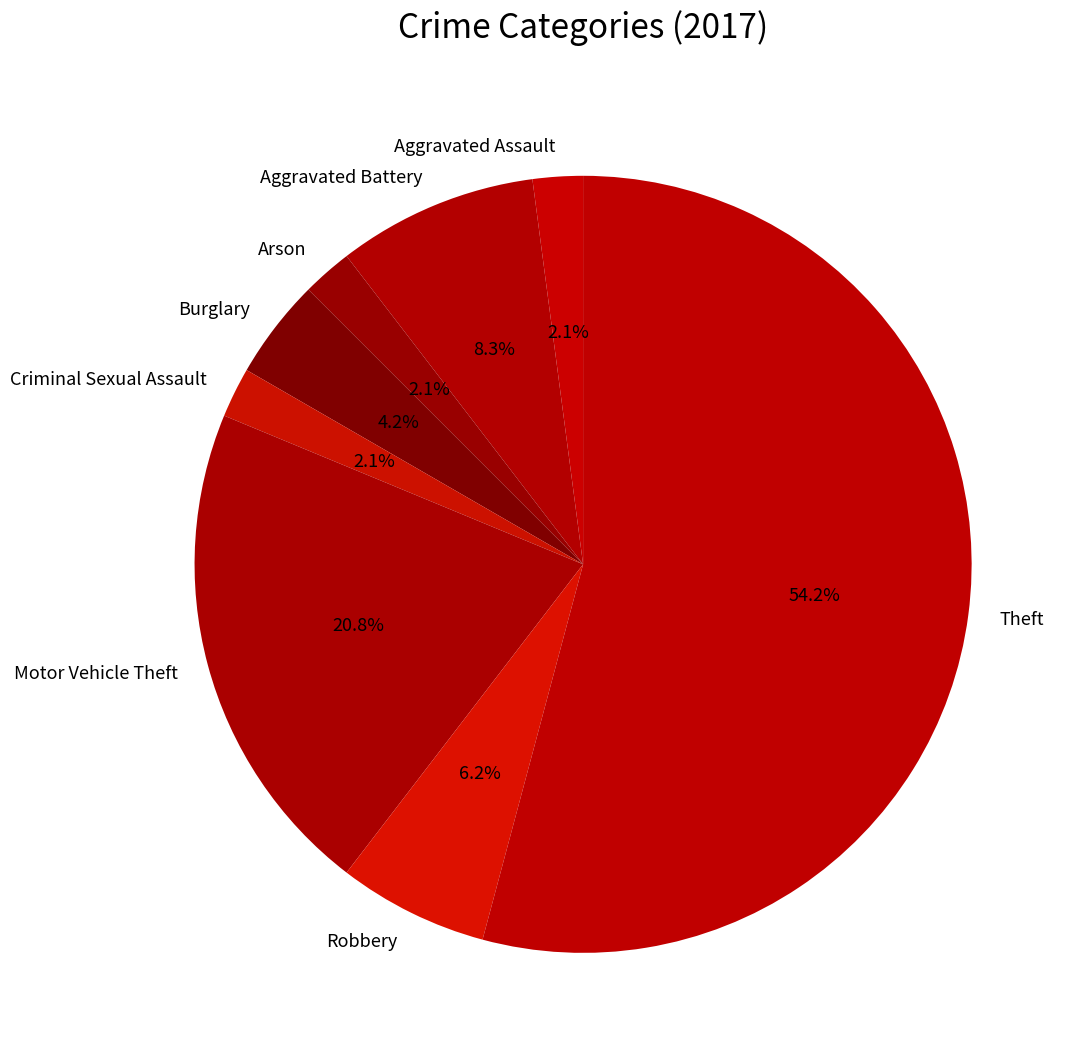

To the nearest percent, what is the combined percentage of Burglary and Aggravated Assault?

6%